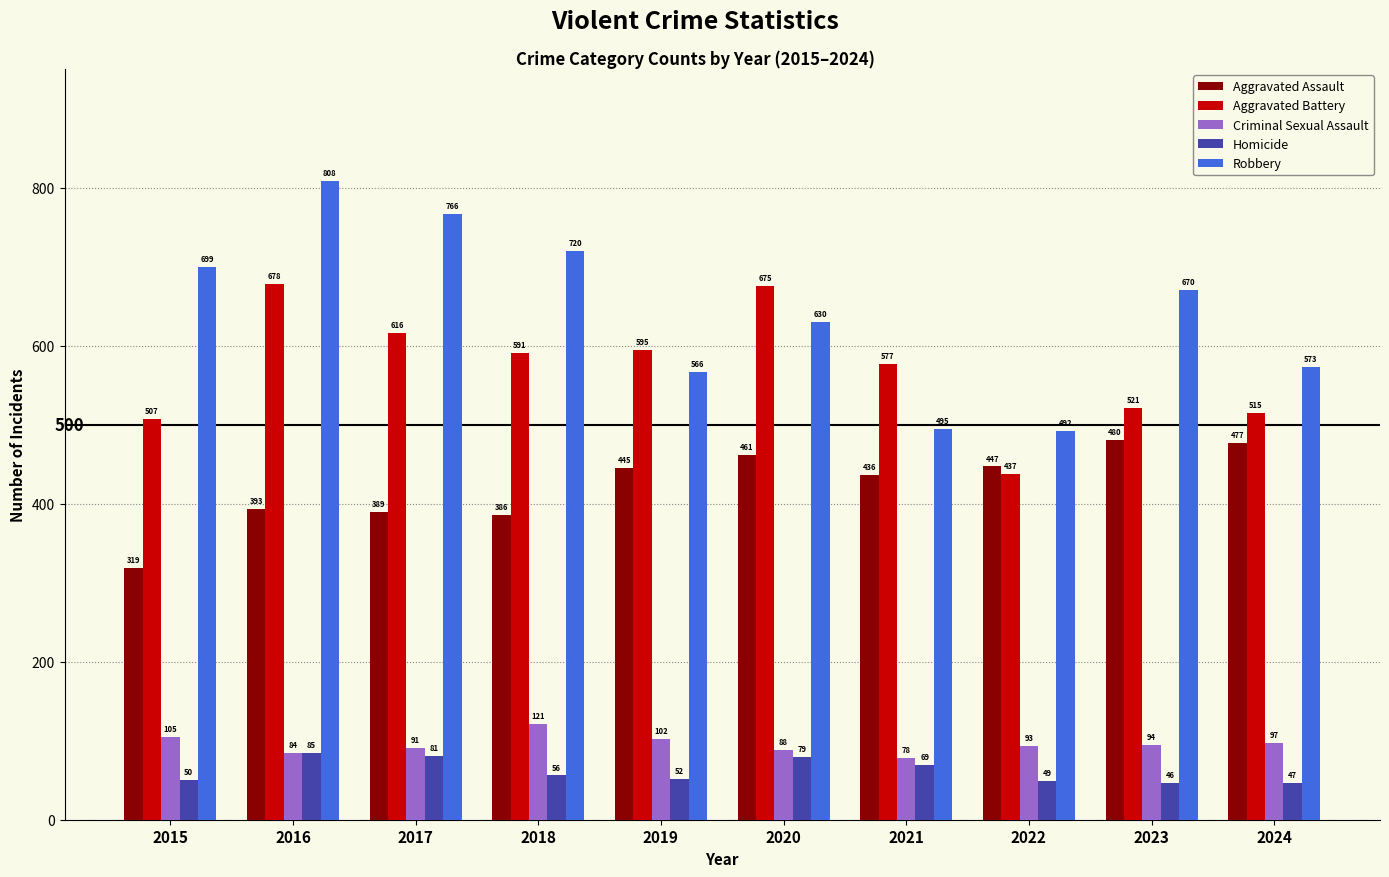

What are all the series names shown in the legend?

Aggravated Assault, Aggravated Battery, Criminal Sexual Assault, Homicide, Robbery